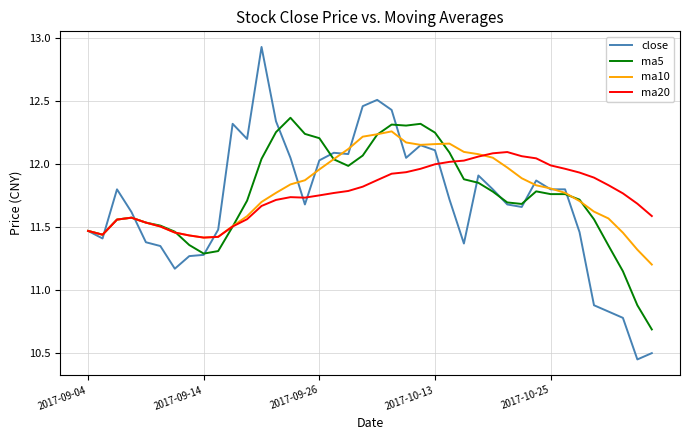

Which series has the widest spread of values?

close